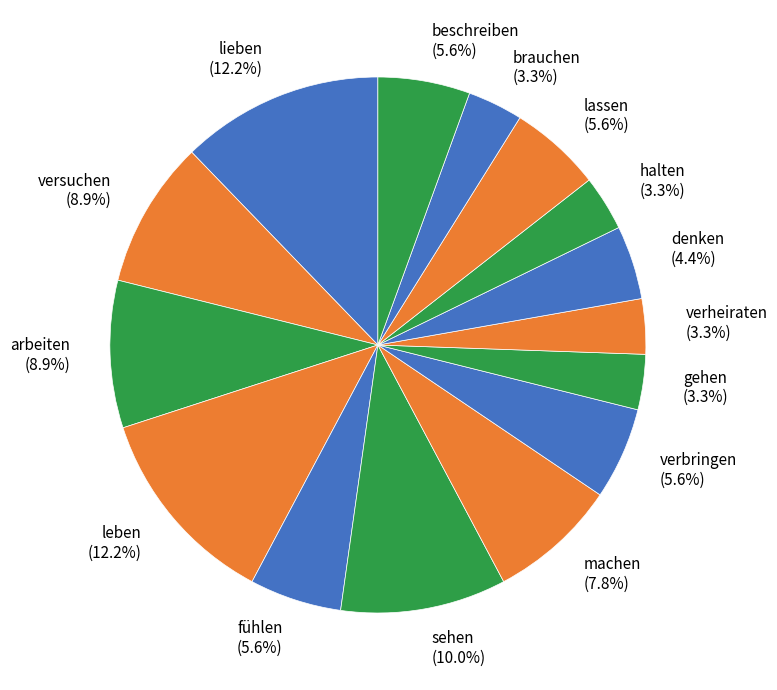

To the nearest percent, what percentage of the pie is beschreiben?

6%